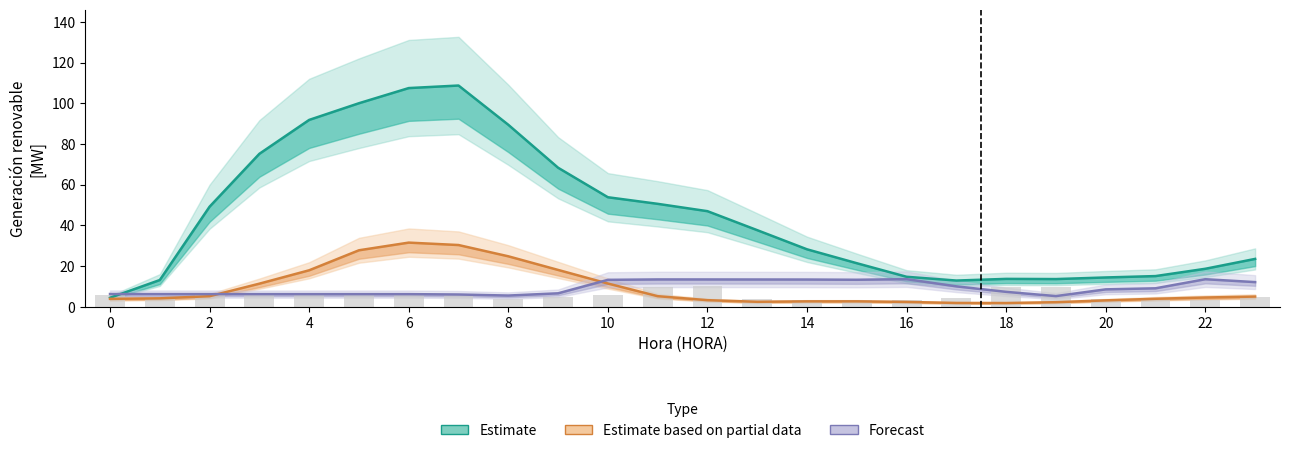

Which series changed the most between 13 and 14?

Estimate